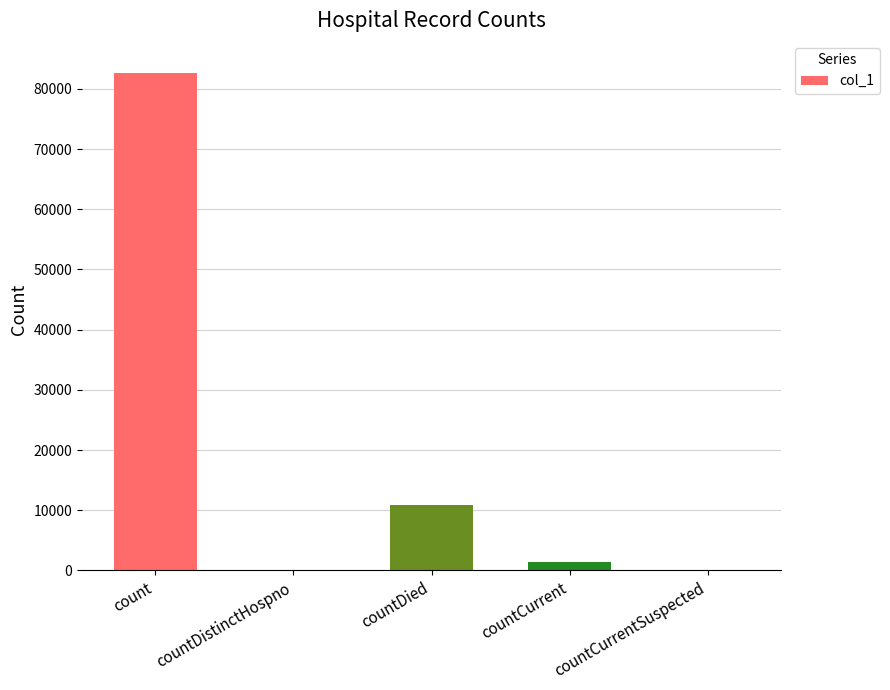

Reading right to left, transcribe all the data shown in this chart.

0	1329	10816	0	82675